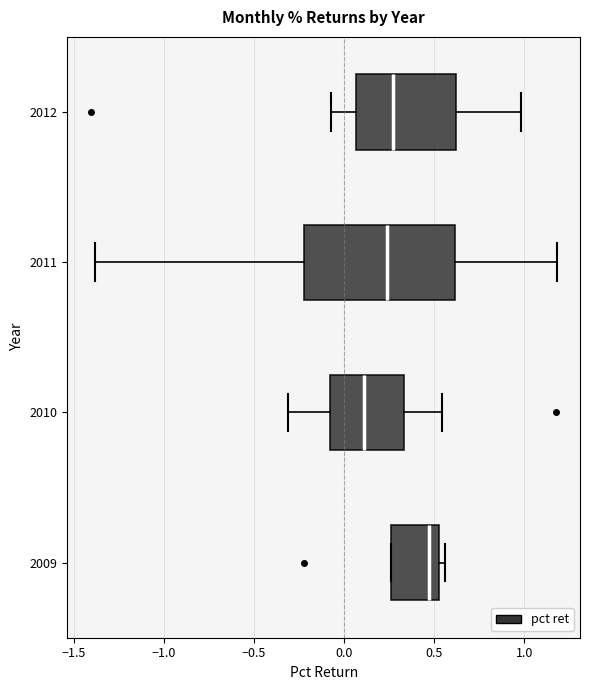

Which box has the furthest to the right median line?

2009